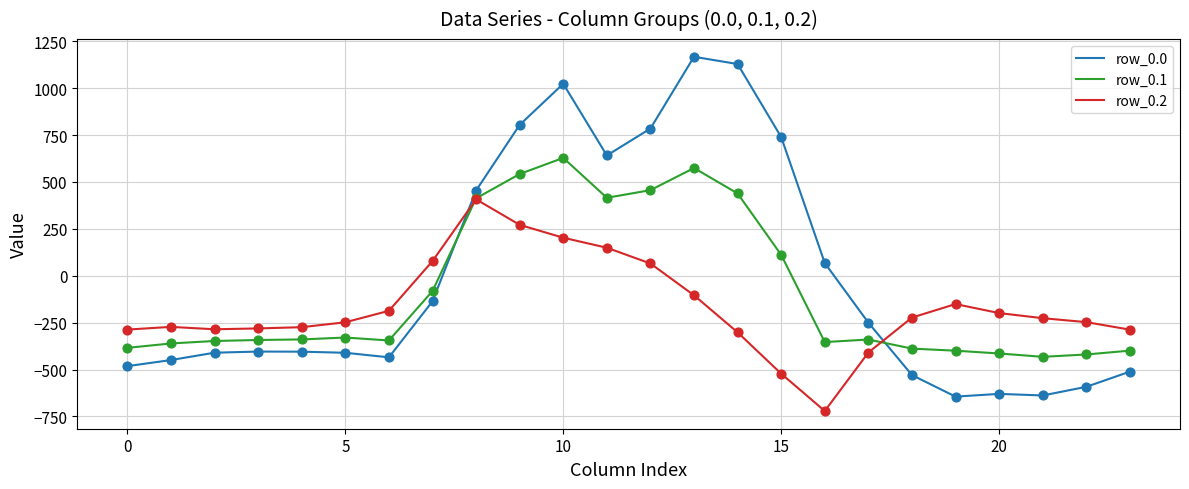

Which series has the largest range (max minus min)?

row_0.0